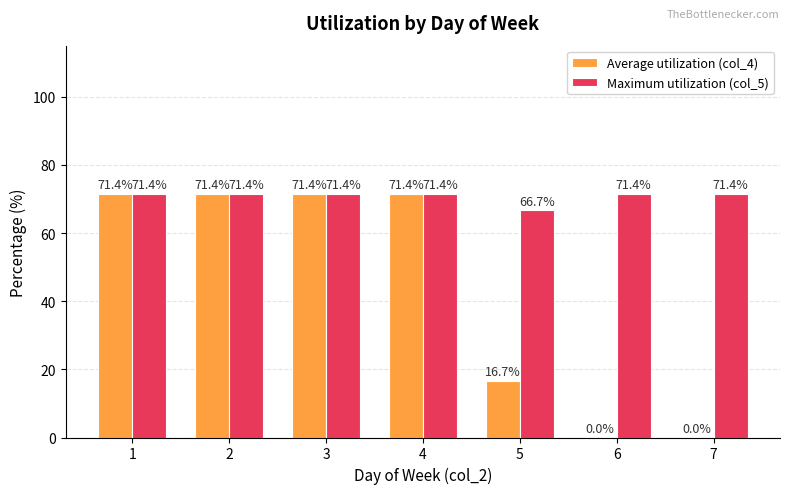

Where is Maximum utilization (col_5) nearest to the value 69?

5